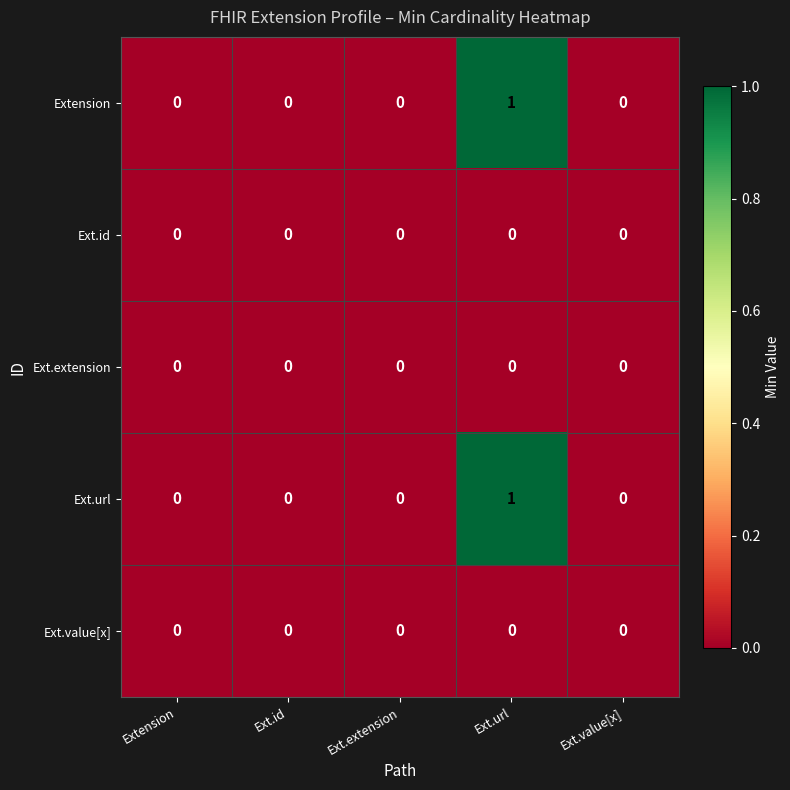

True or false: Extension has a value of 0 at Ext.id.

True